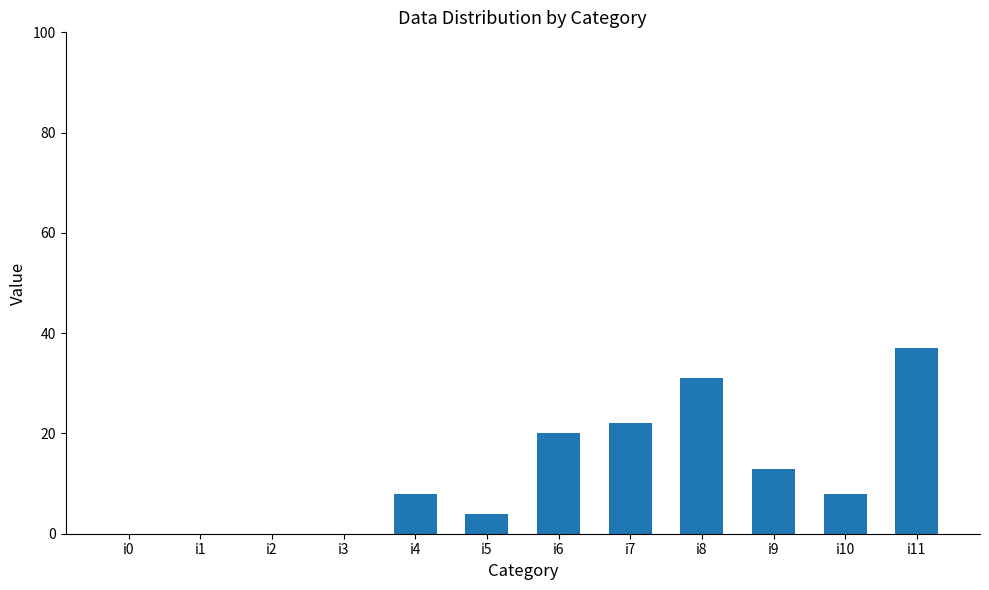

Which has a higher value, i11 or i0?

i11